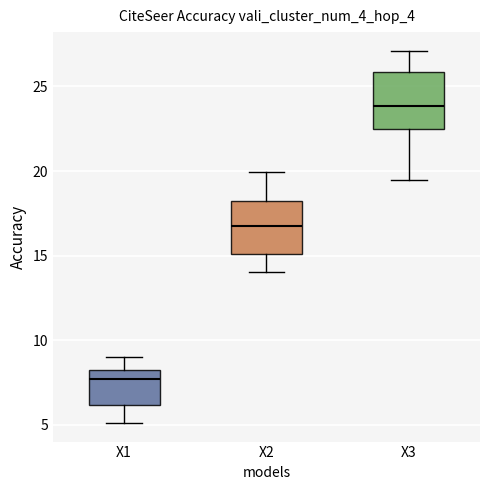

Where does the lower whisker of the box for X2 end on the y-axis? The values are not printed on the chart, so give them approximately, as read against the axis.

14.0